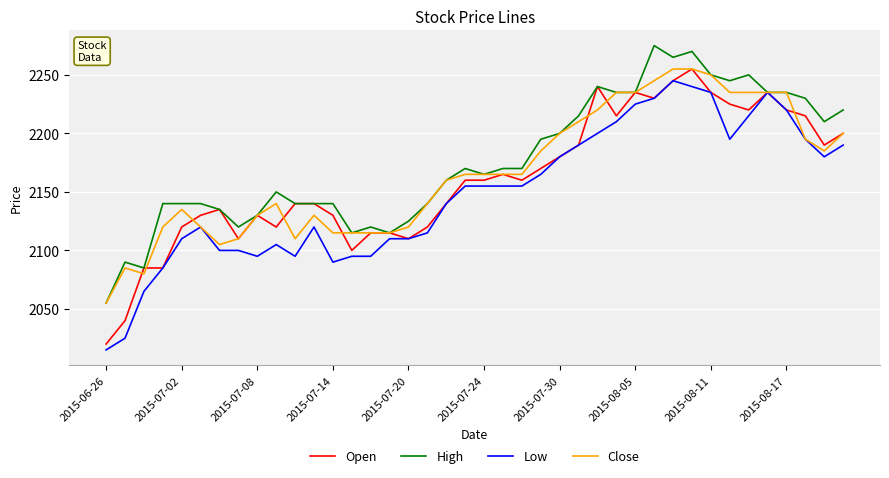

What are all the series names shown in the legend?

Open, High, Low, Close